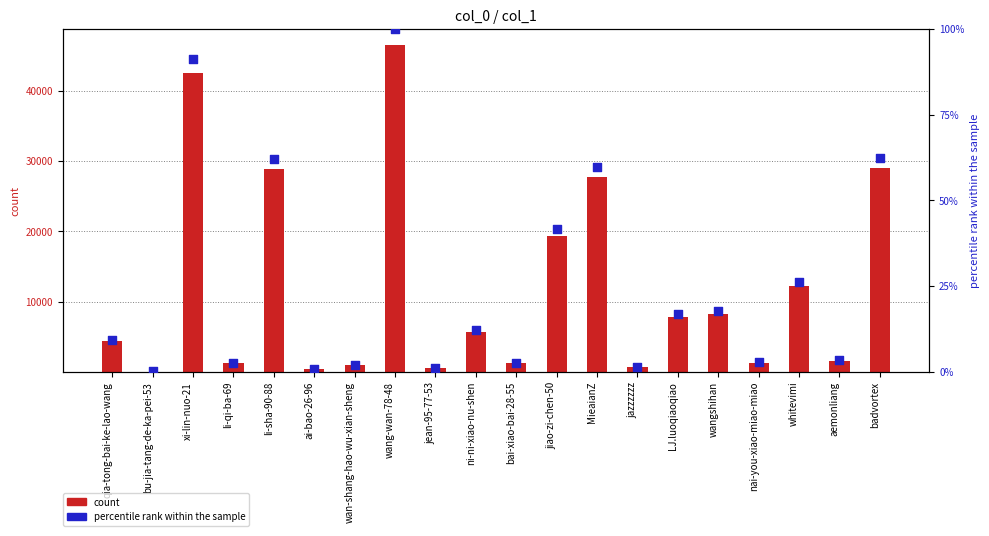

At how many categories does at least one series exceed 37797?

2